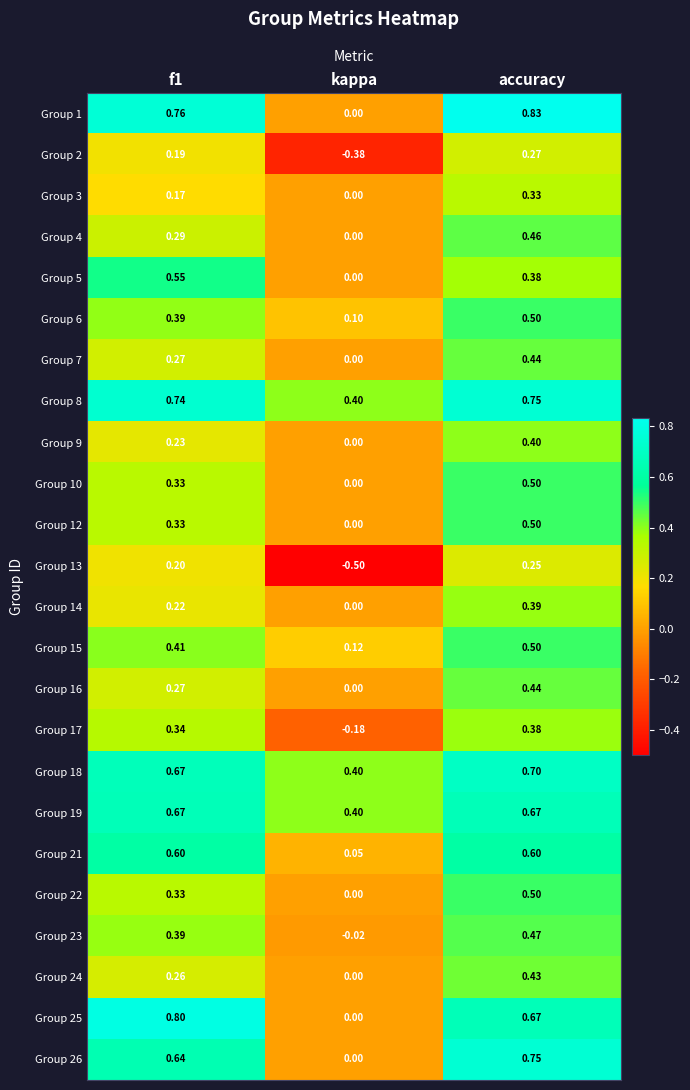

How many positive values does the Group 4 series have?

2